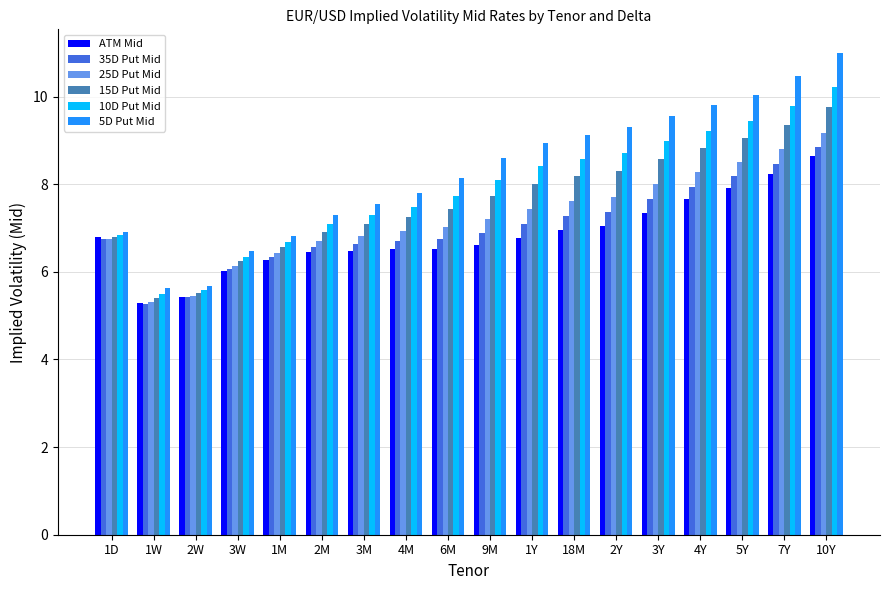

What position from the right is 9M?

9